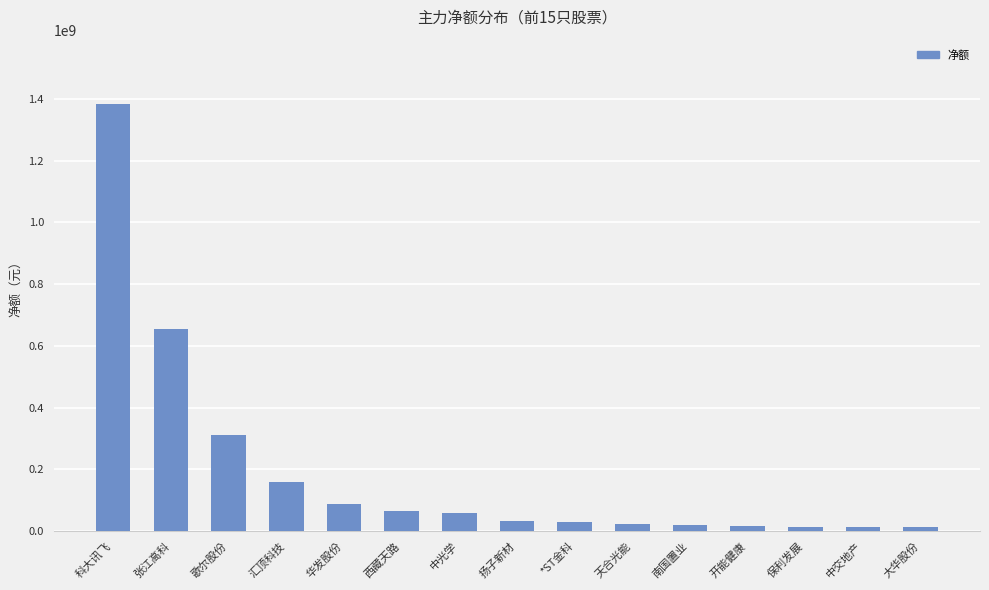

The chart shows a value of 30616531 at *ST金科. True or false?

True